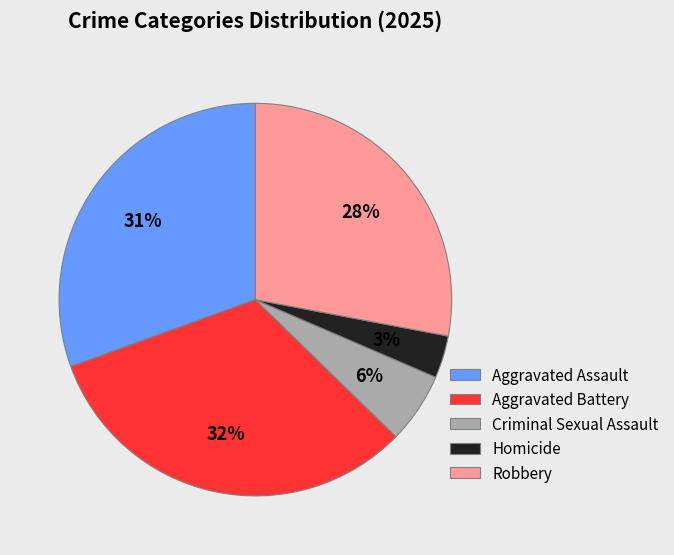

Do Aggravated Assault and Criminal Sexual Assault together represent more than half of the pie?

No